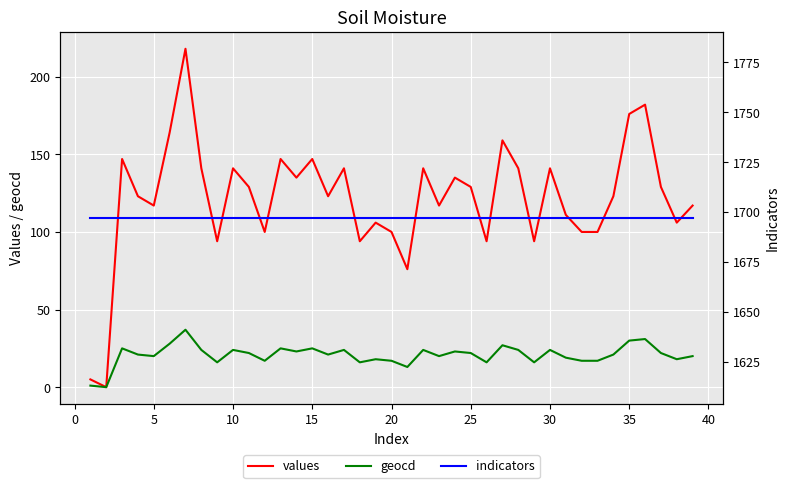

The values series shows 176 at 35. True or false?

True